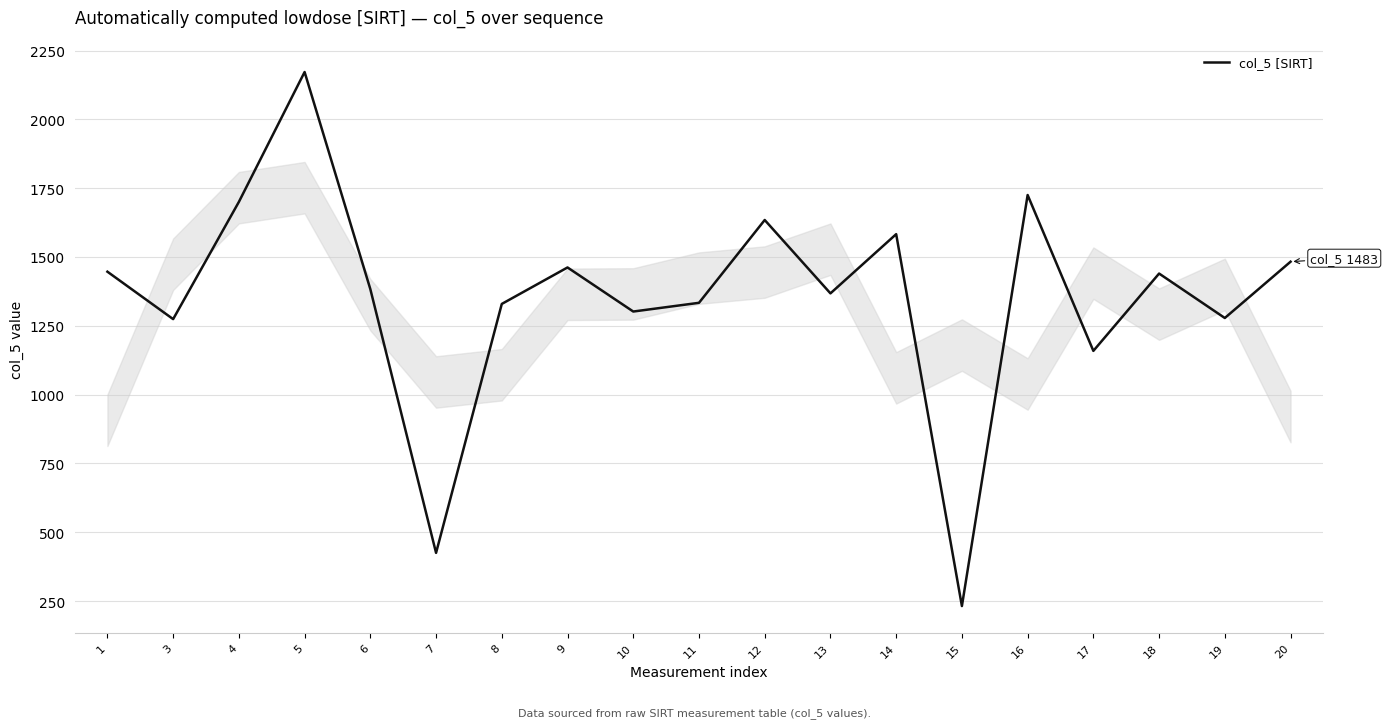

Where is the first local minimum?

3